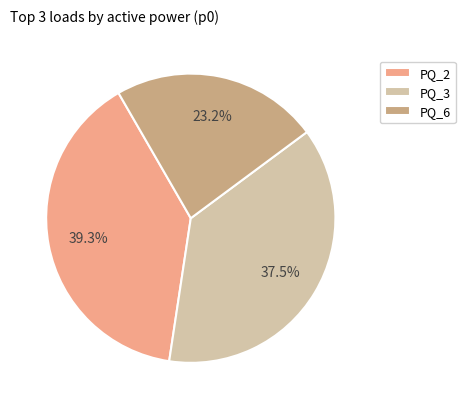

What is the largest slice in the pie chart?

PQ_2